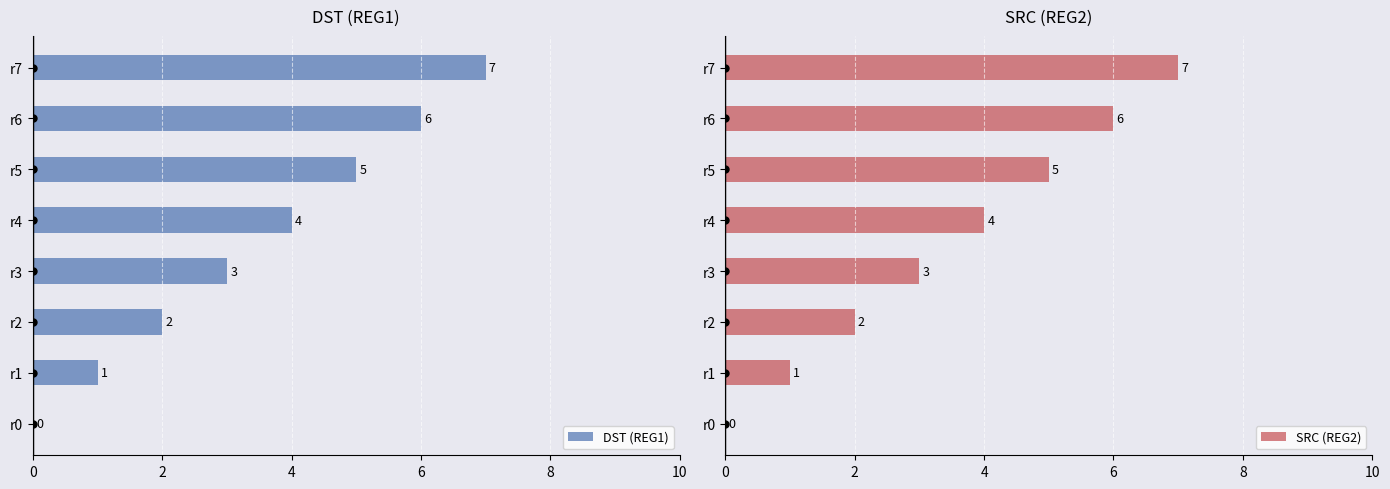

What is the sum of the DST (REG1) values at r7 and r4?

11